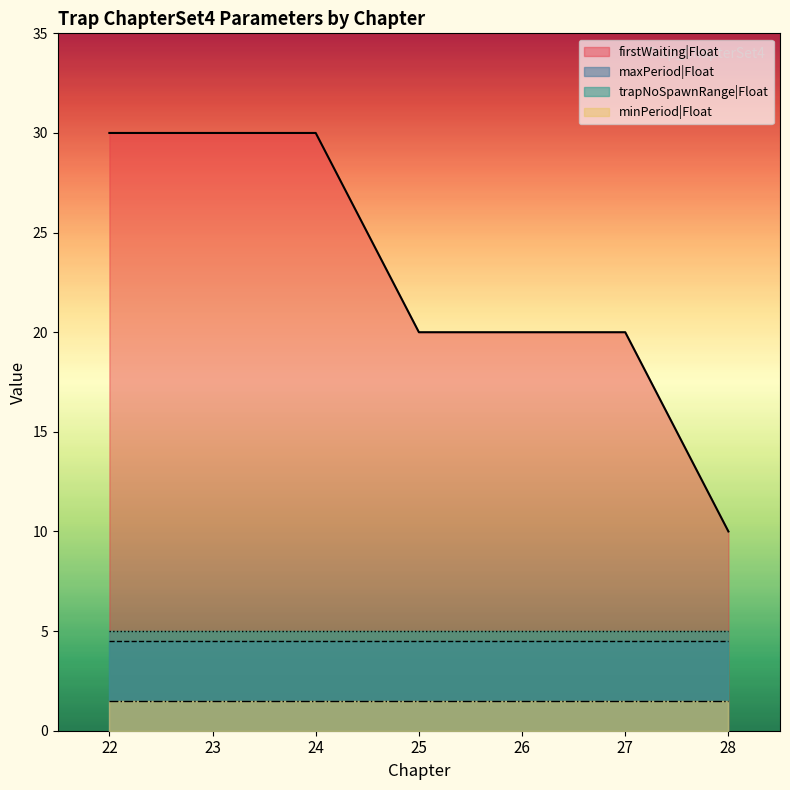

True or false: minPeriod|Float and maxPeriod|Float intersect in this chart.

False